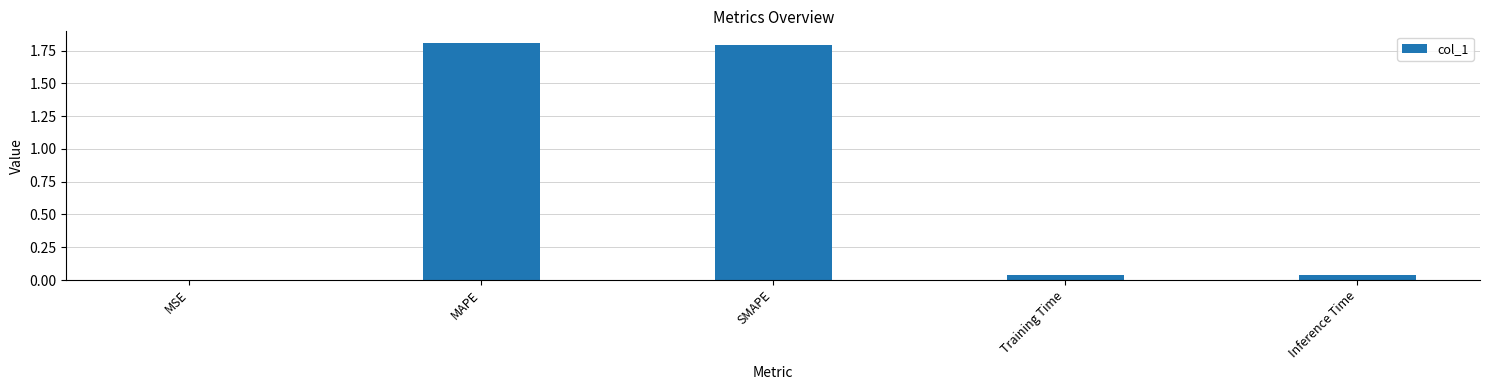

Count the number of data series in this chart.

1